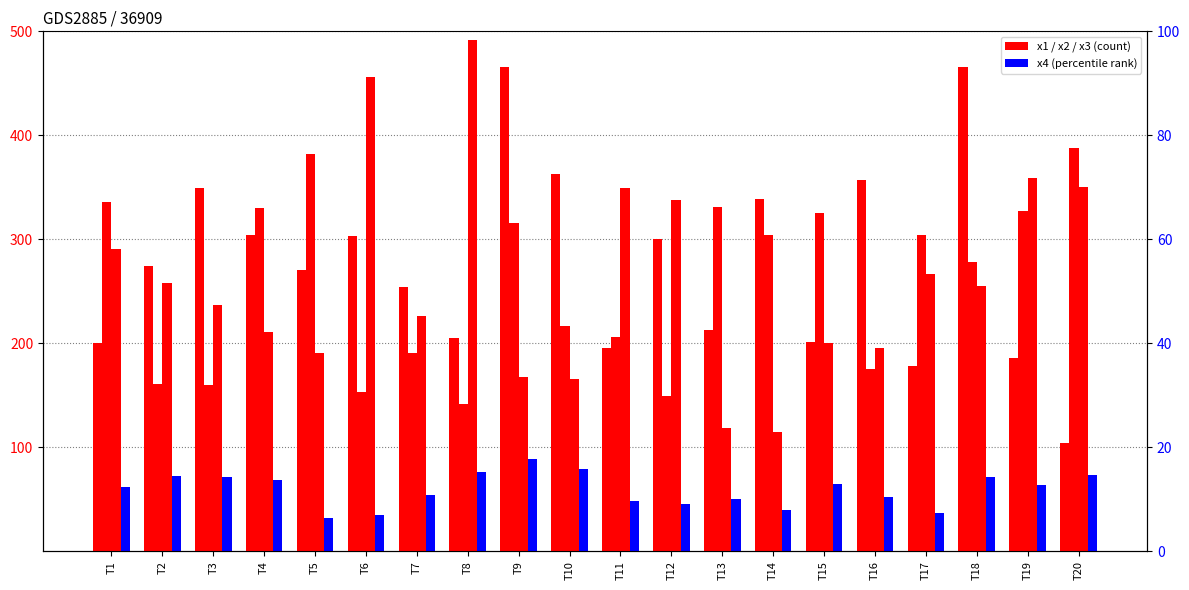

Are the bars horizontal?

No